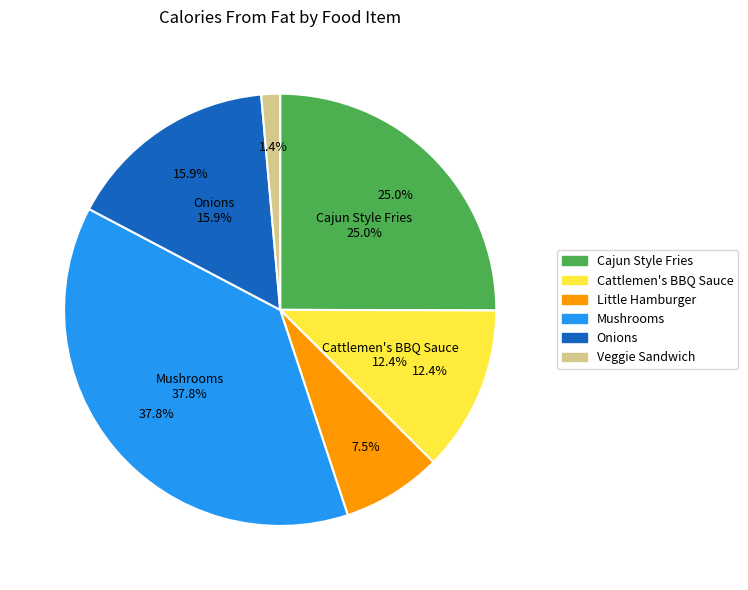

What is the smallest slice in the pie chart?

Veggie Sandwich